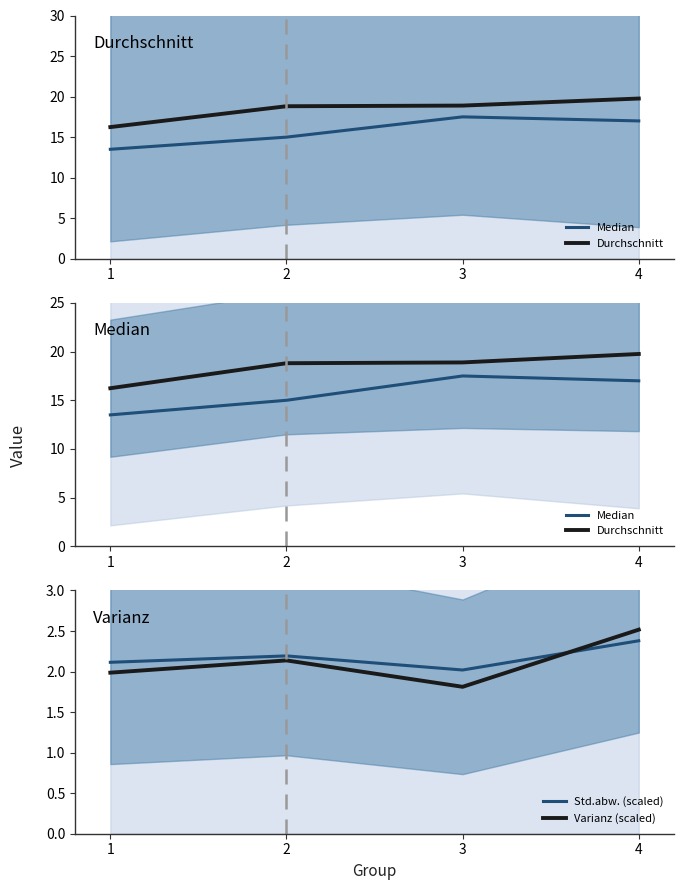

What are all the series names shown in the legend?

Median, Durchschnitt, Std.abw. (scaled), Varianz (scaled)